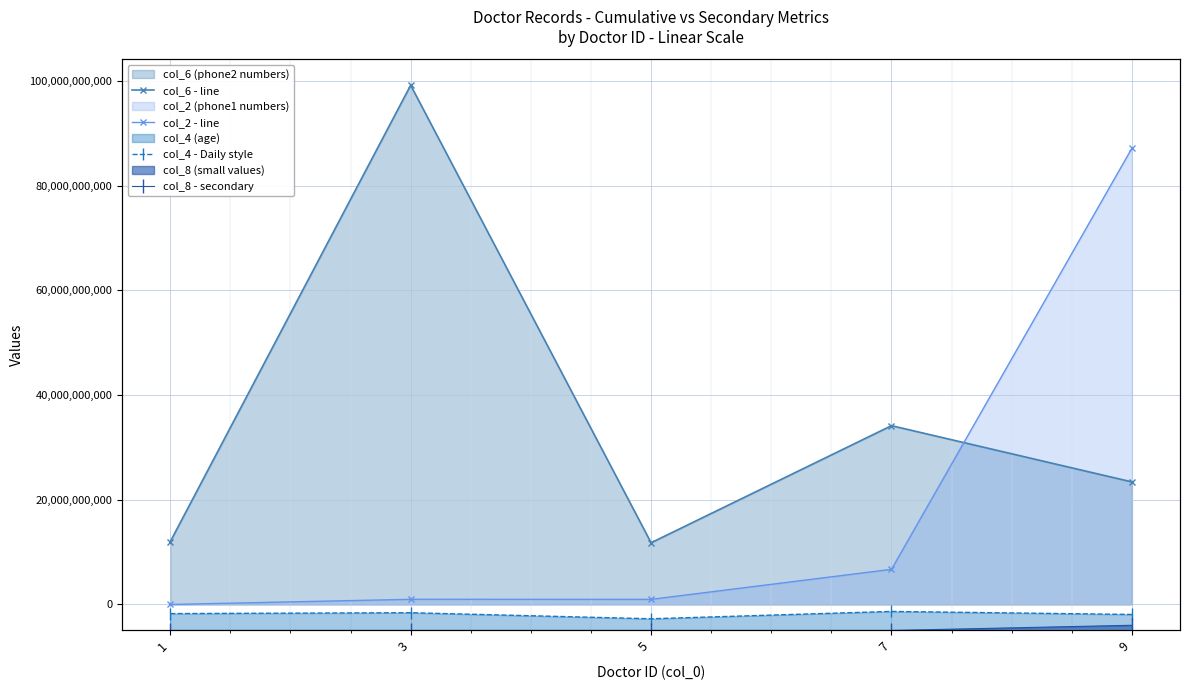

What is the value of the col_2 - line point at the 3rd from the left?

982881972